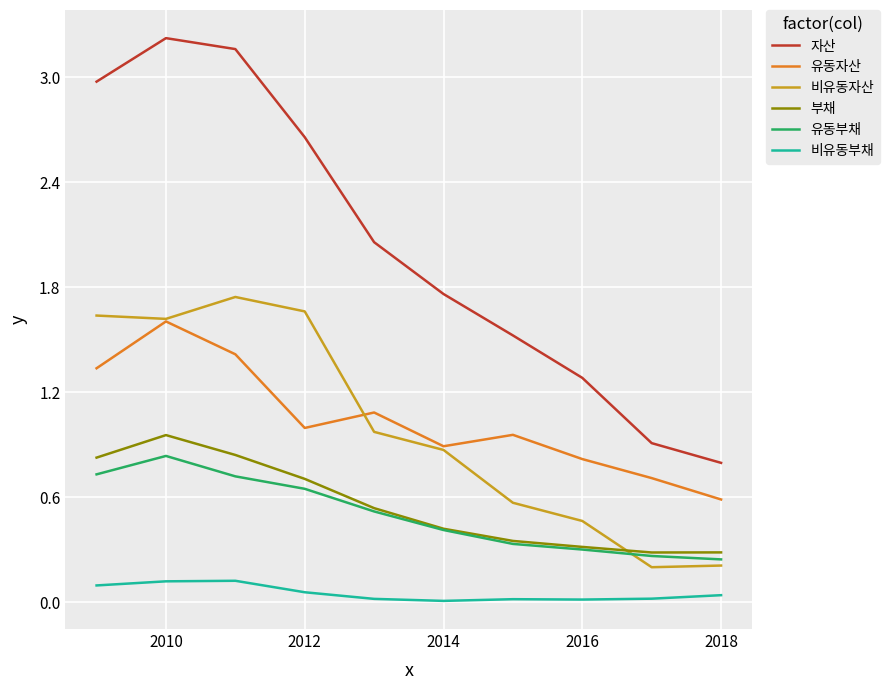

True or false: 자산 and 유동자산 intersect in this chart.

False